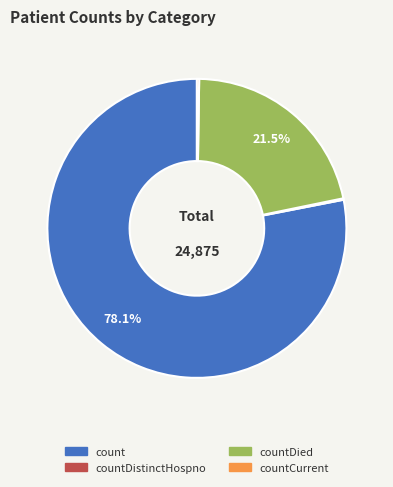

Is there any slice that represents more than half of the pie?

Yes